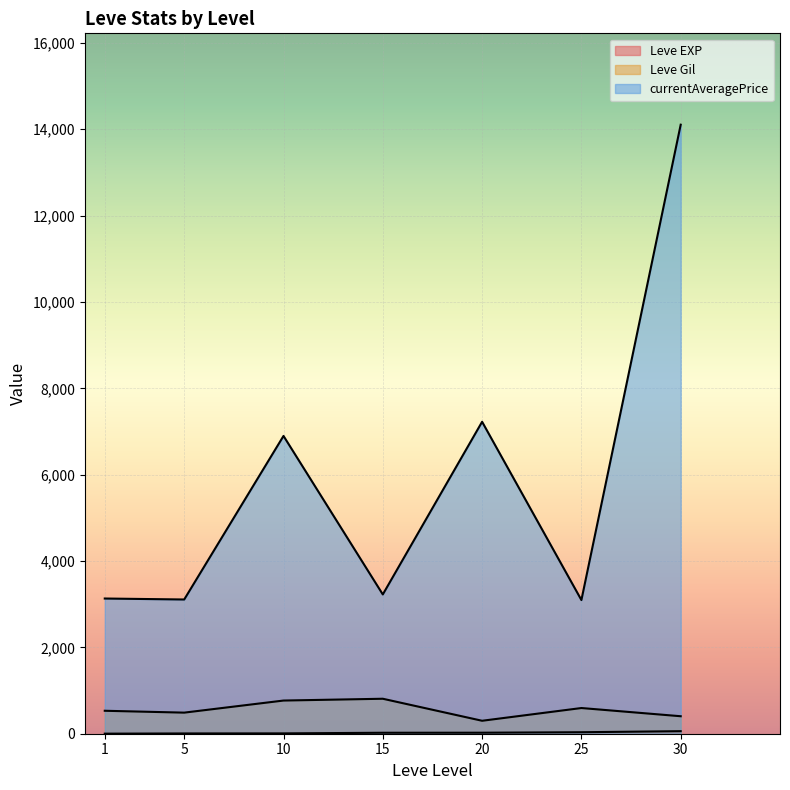

How many lines are shown in the chart?

3